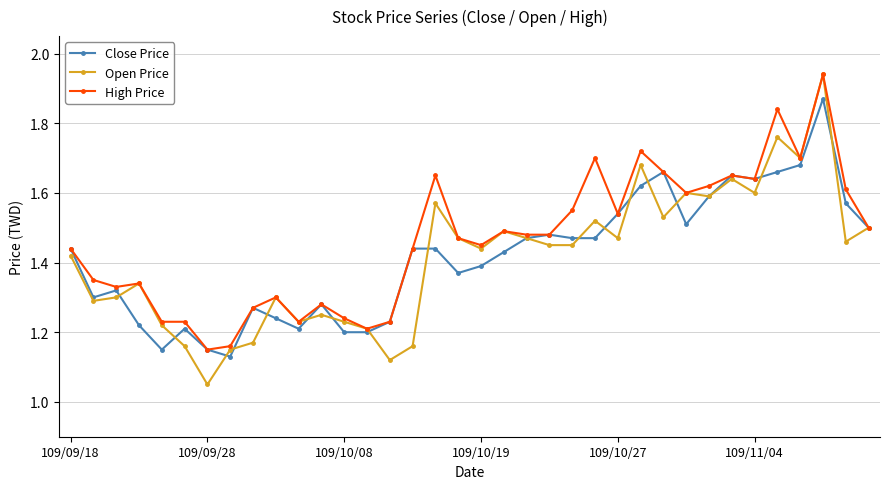

True or false: Open Price has more than 0 interior local peaks.

True